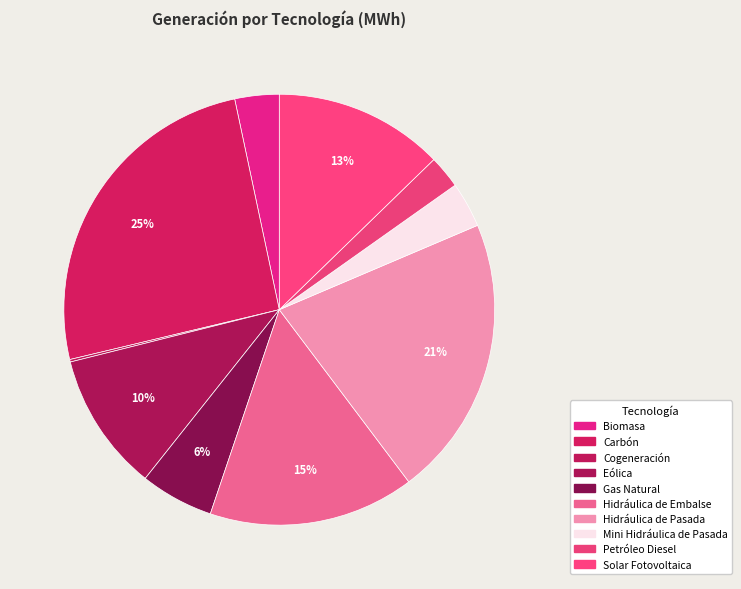

What percentage is the Hidráulica de Pasada slice, to the nearest percent?

21%